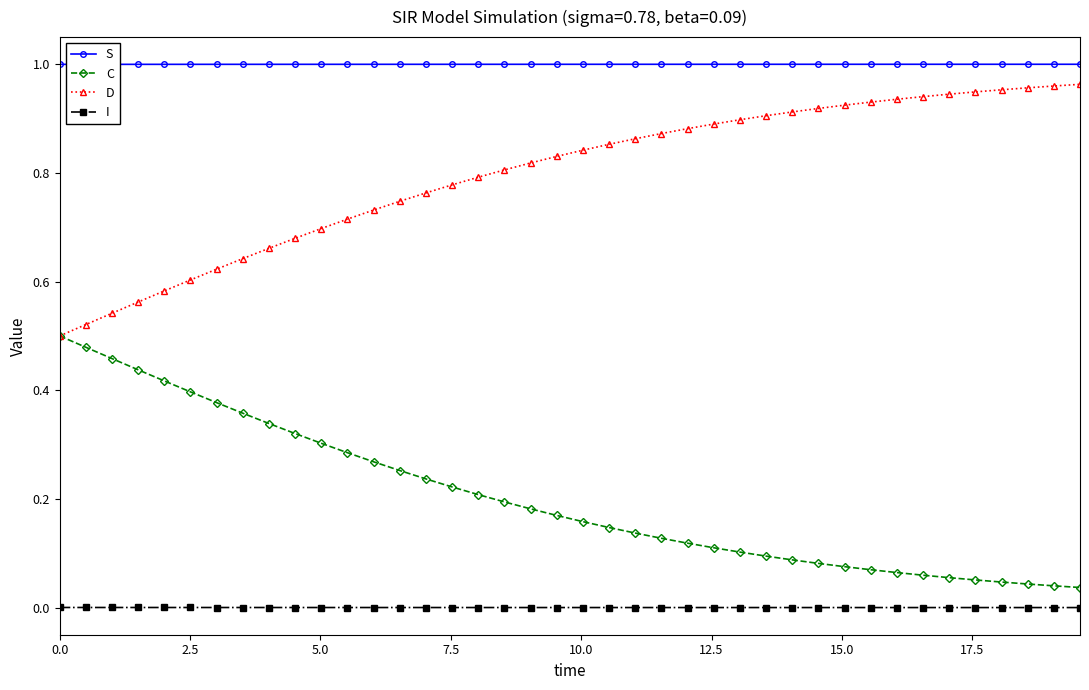

True or false: I and C cross at least once.

False